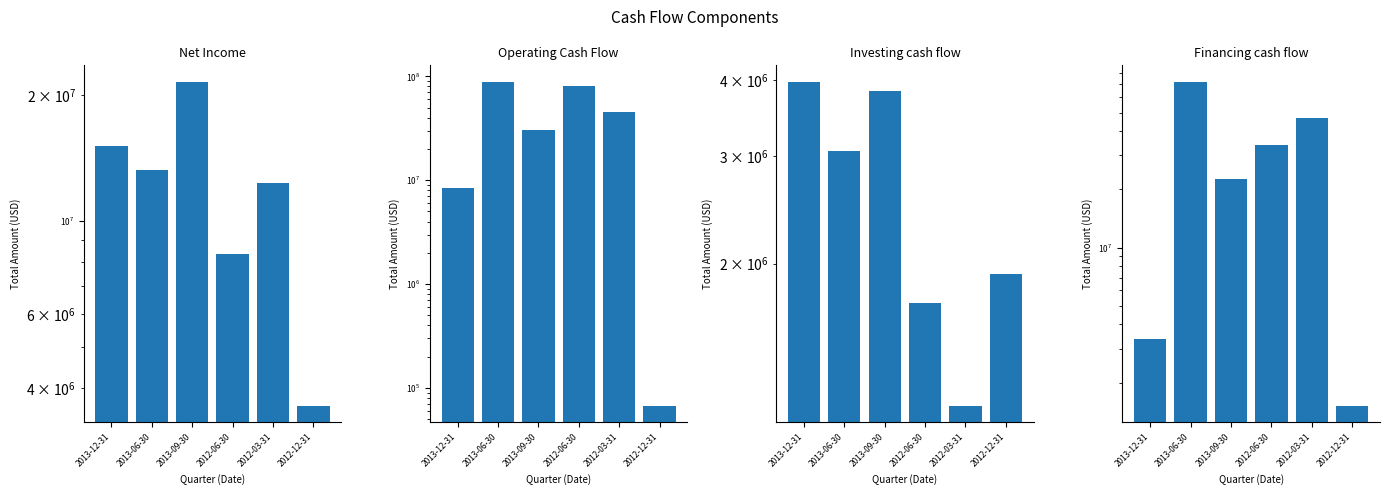

List the labels in order of Operating Cash Flow value, smallest first.

2012-12-31, 2013-12-31, 2013-09-30, 2012-03-31, 2012-06-30, 2013-06-30